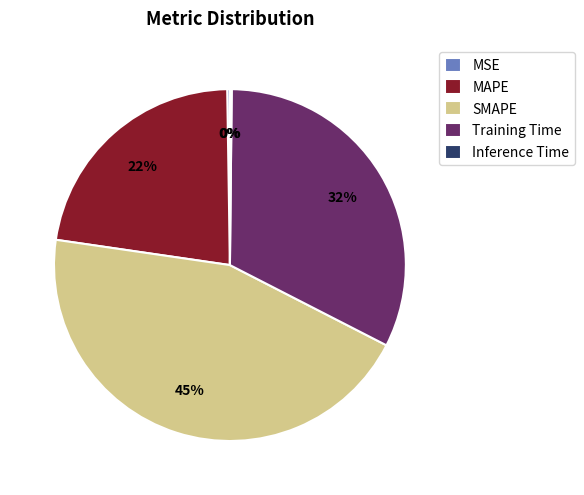

Which slice is the largest?

SMAPE